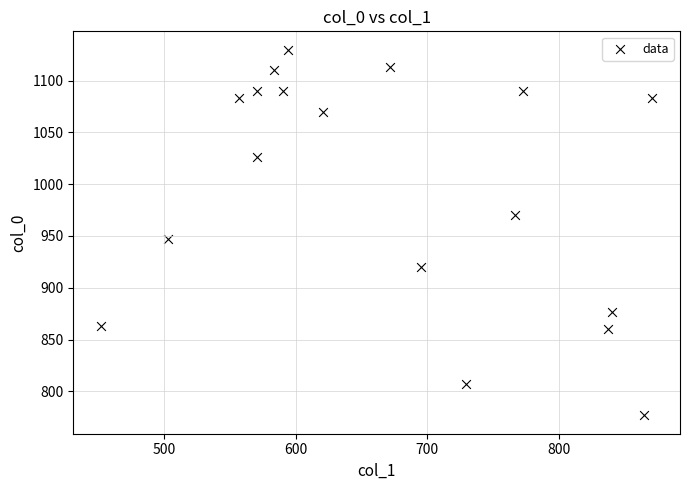

What is the range of X values (max minus min)?

418.5